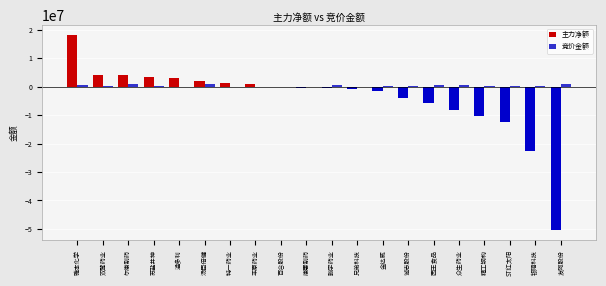

The 主力净额 series shows -4726930 at 众生药业. True or false?

False